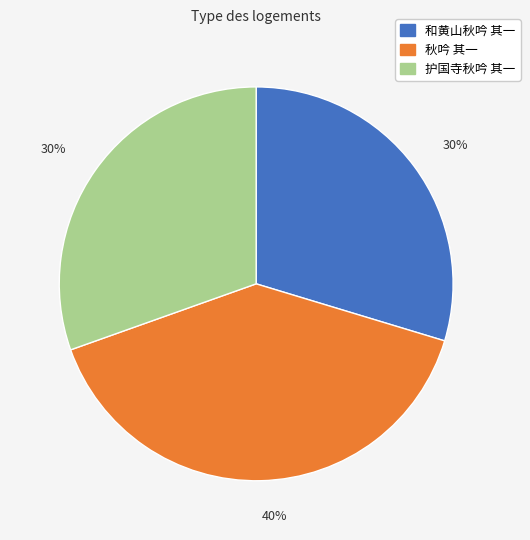

To the nearest percent, what portion does 和黄山秋吟 其一 represent?

30%